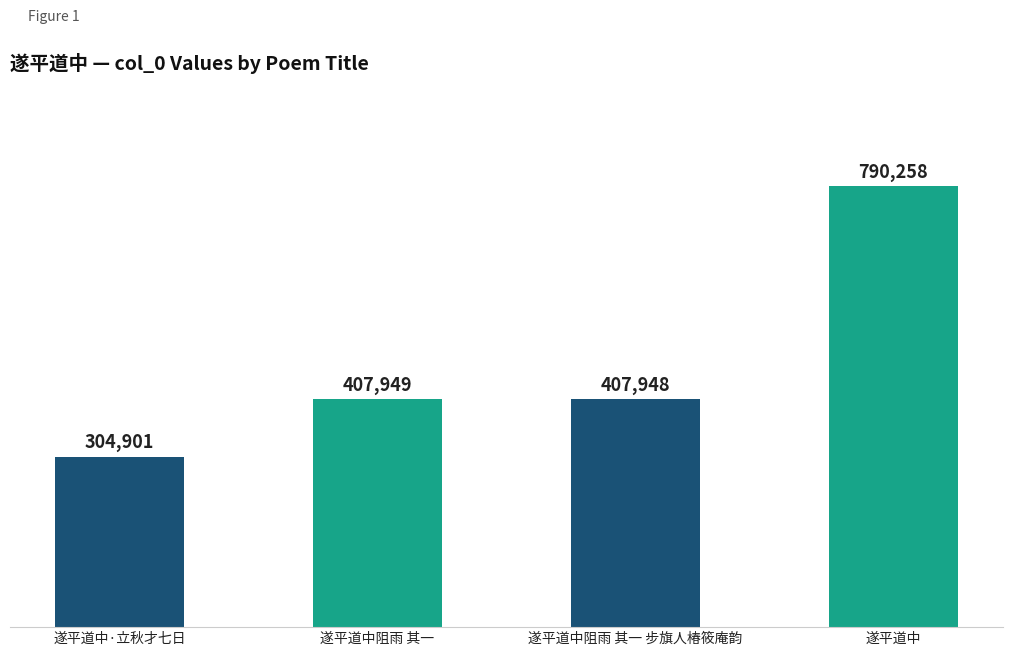

How many bars are there in total?

4